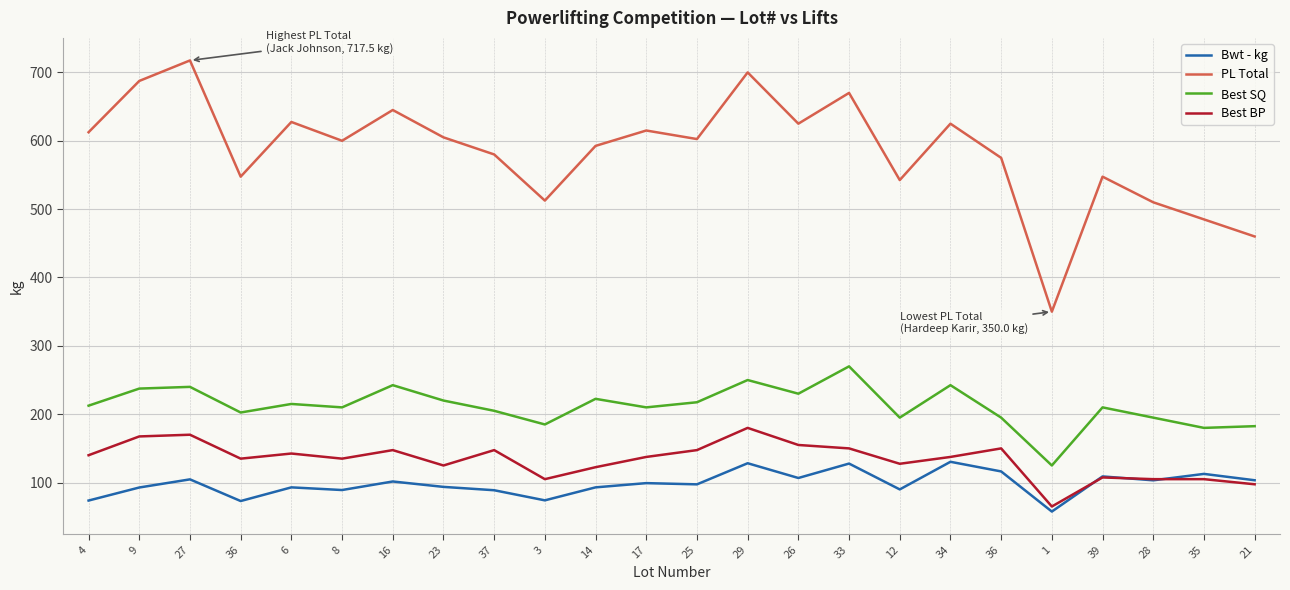

Is this an area chart (filled region under the line)?

No